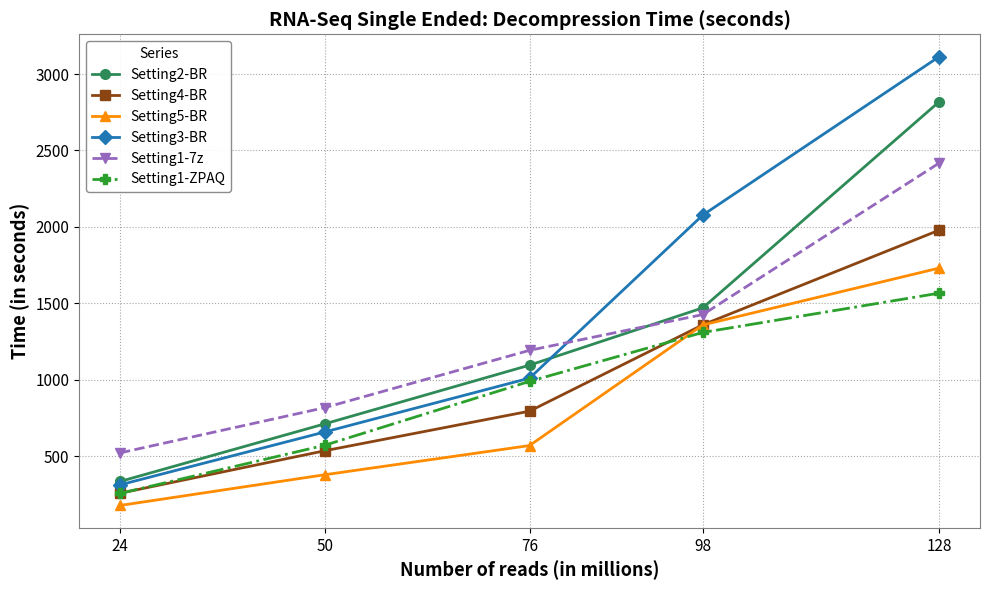

Reading left to right, list all the values displayed in this chart.

Setting2-BR: 24=334	50=711	76=1095	98=1470	128=2818
Setting4-BR: 24=257	50=535	76=794	98=1359	128=1978
Setting5-BR: 24=177	50=378	76=569	98=1358	128=1730
Setting3-BR: 24=312	50=658	76=1010	98=2077	128=3113
Setting1-7z: 24=521	50=817	76=1192	98=1426	128=2417
Setting1-ZPAQ: 24=256	50=571	76=989	98=1309	128=1566